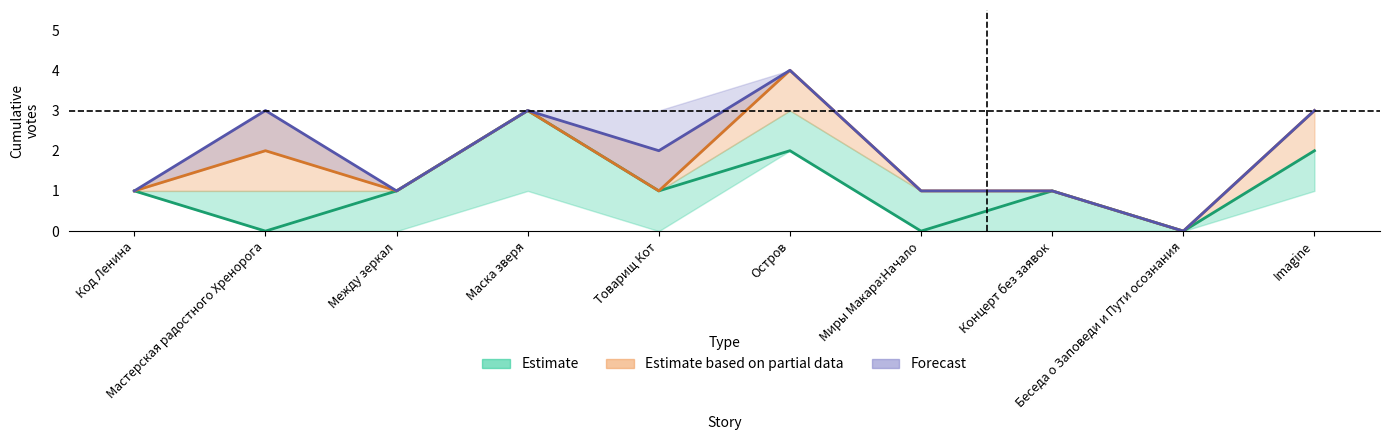

True or false: 03.06 12:10 has more than 0 interior local peaks.

True